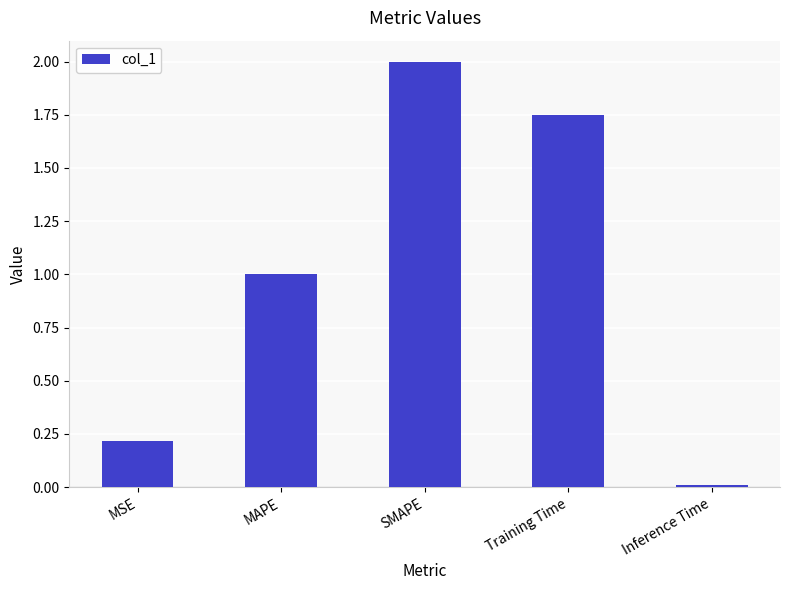

At which label is the value closest to 1?

MAPE